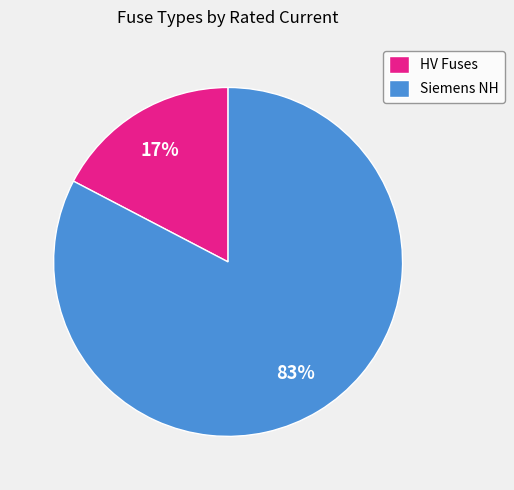

Which category has the biggest portion of the pie?

Siemens NH